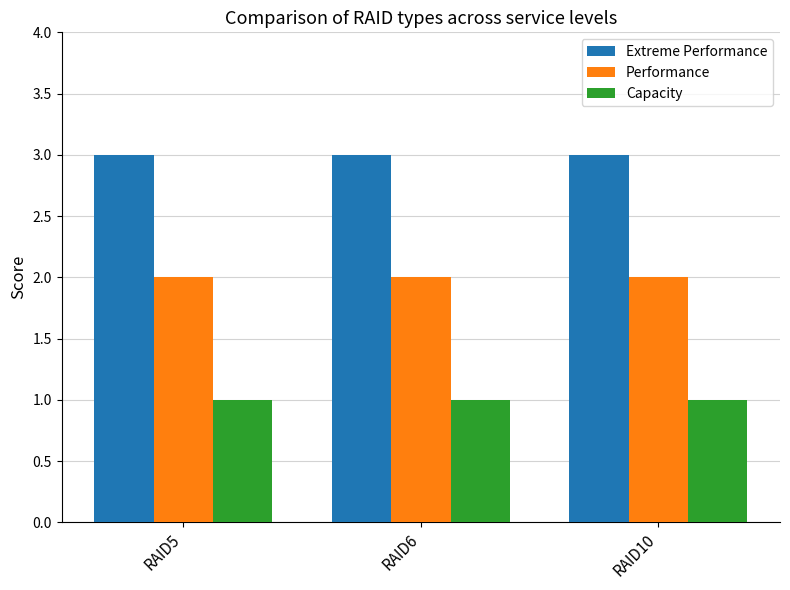

At RAID10, list the series in order from largest to smallest.

Extreme Performance, Performance, Capacity